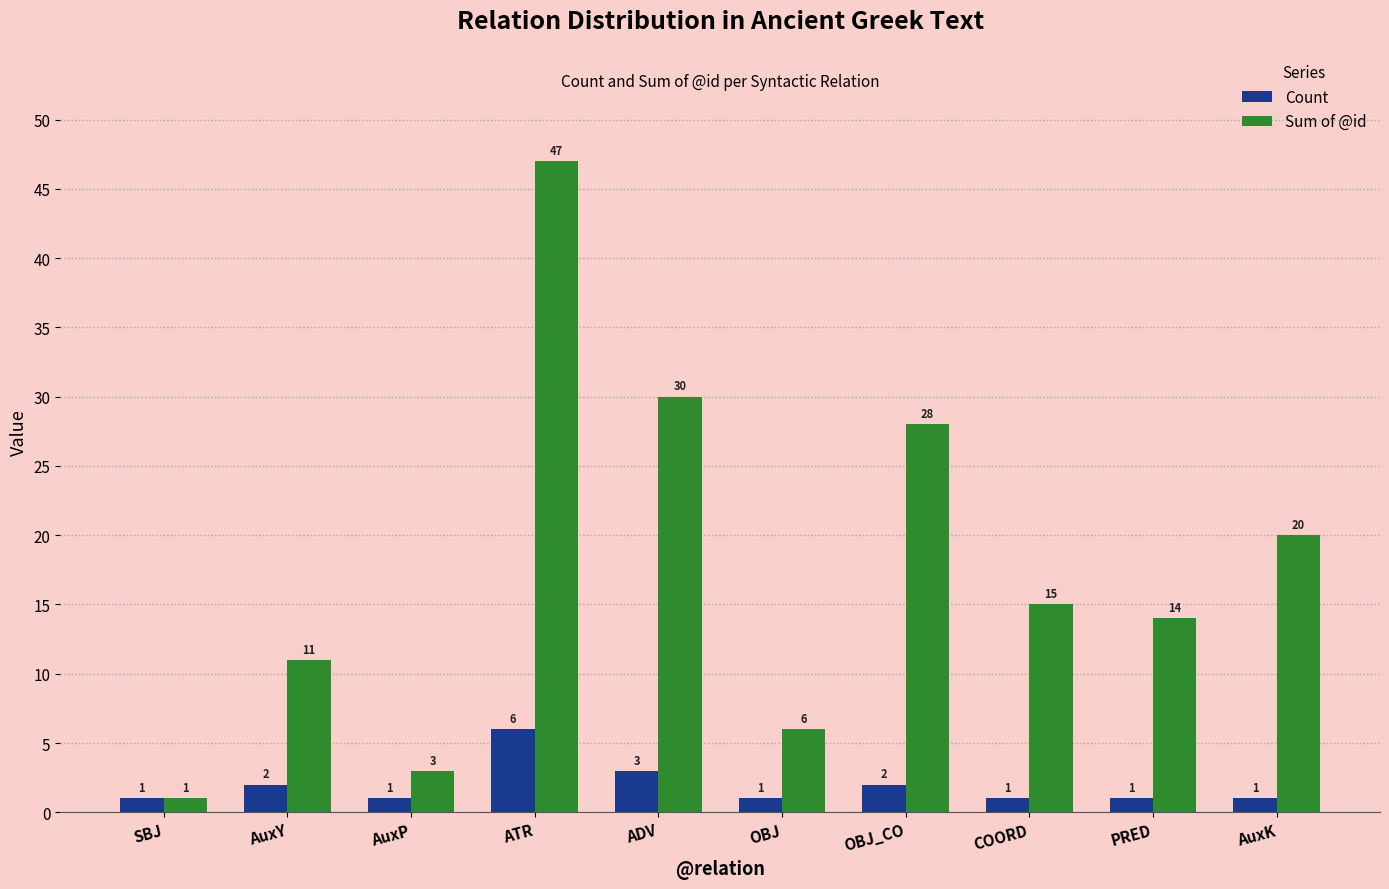

List the series in order of their overall mean, highest first.

Sum of @id, Count